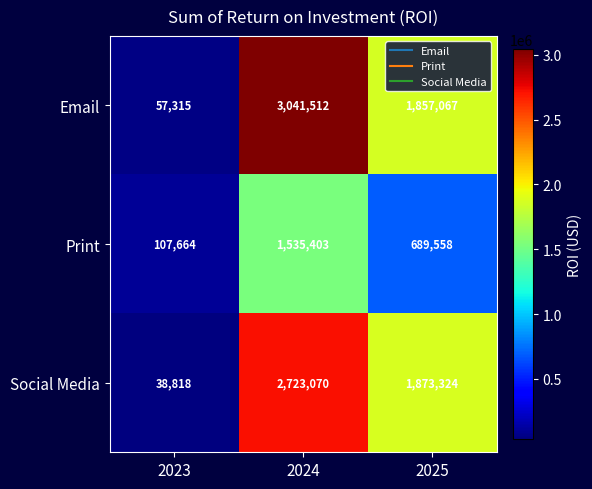

Reading right to left, extract all data points from this chart.

Email: 2025=1857067	2024=3041512	2023=57315
Print: 2025=689558	2024=1535403	2023=107664
Social Media: 2025=1873324	2024=2723070	2023=38818